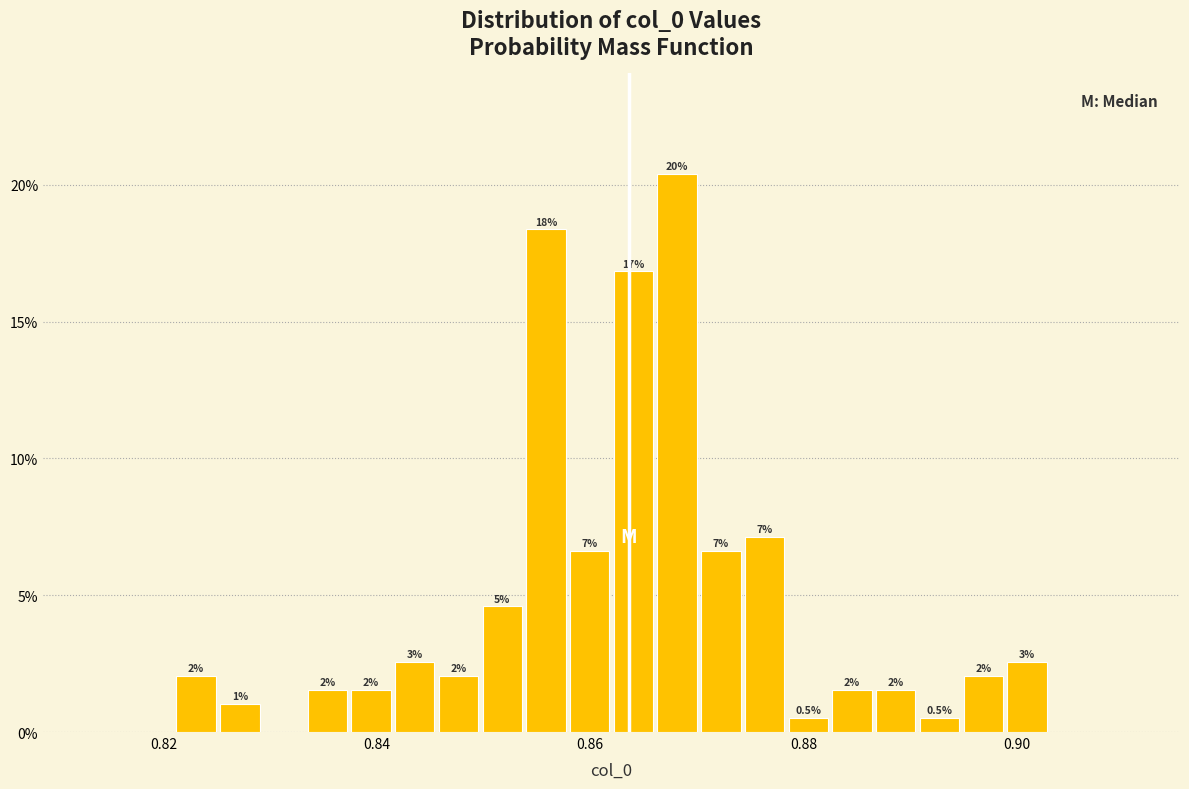

Around what value on the x-axis is the tallest bar? Give the approximate position of its centre, as read against the axis.

0.868